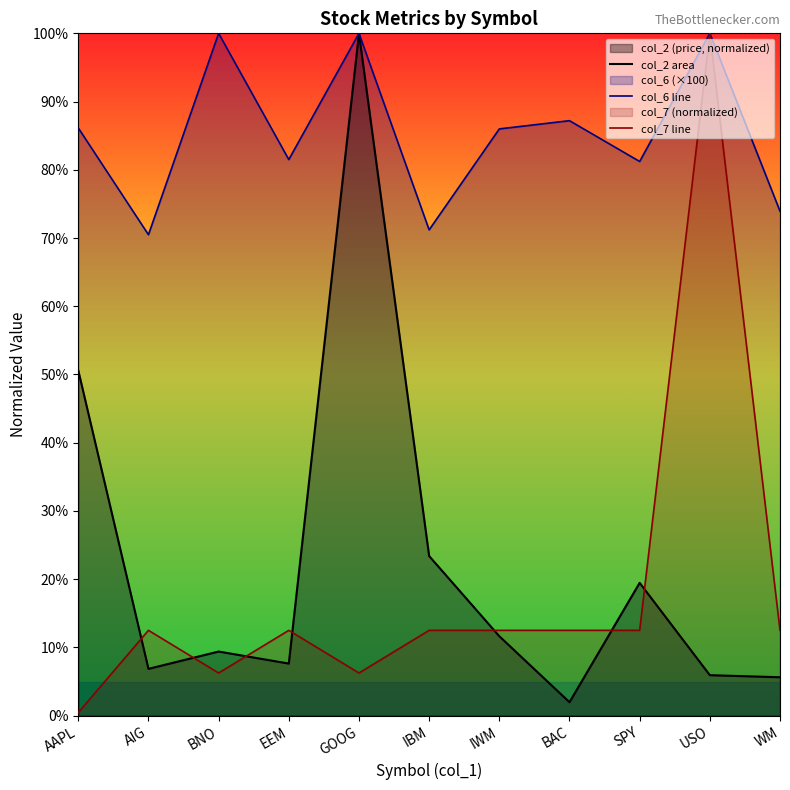

How many interior local valleys does the col_2 area series have?

3